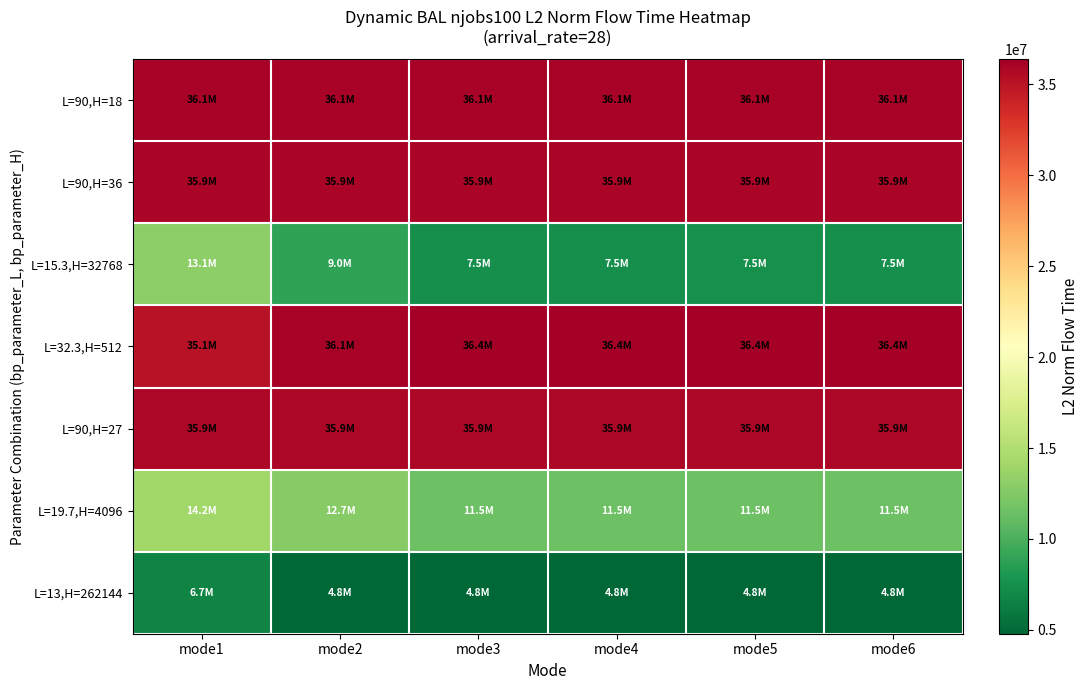

Reading left to right, what are all the values shown in this chart?

L=90,H=18: mode1=36062129.7	mode2=36062129.7	mode3=36062129.7	mode4=36062129.7	mode5=36062129.7	mode6=36062129.7
L=90,H=36: mode1=35932869.0	mode2=35932869.0	mode3=35932869.0	mode4=35932869.0	mode5=35932869.0	mode6=35932869.0
L=15.3,H=32768: mode1=13123287.2	mode2=8974382.4	mode3=7482351.7	mode4=7481361.2	mode5=7529247.4	mode6=7483280.7
L=32.3,H=512: mode1=35081428.4	mode2=36053724.7	mode3=36383020.5	mode4=36383020.5	mode5=36383020.5	mode6=36383020.5
L=90,H=27: mode1=35860976.0	mode2=35860976.0	mode3=35860976.0	mode4=35860976.0	mode5=35860976.0	mode6=35860976.0
L=19.7,H=4096: mode1=14153325.0	mode2=12710511.6	mode3=11472745.7	mode4=11479708.2	mode5=11495106.6	mode6=11461931.9
L=13,H=262144: mode1=6712151.2	mode2=4786635.1	mode3=4786598.7	mode4=4808974.3	mode5=4810381.6	mode6=4788636.2